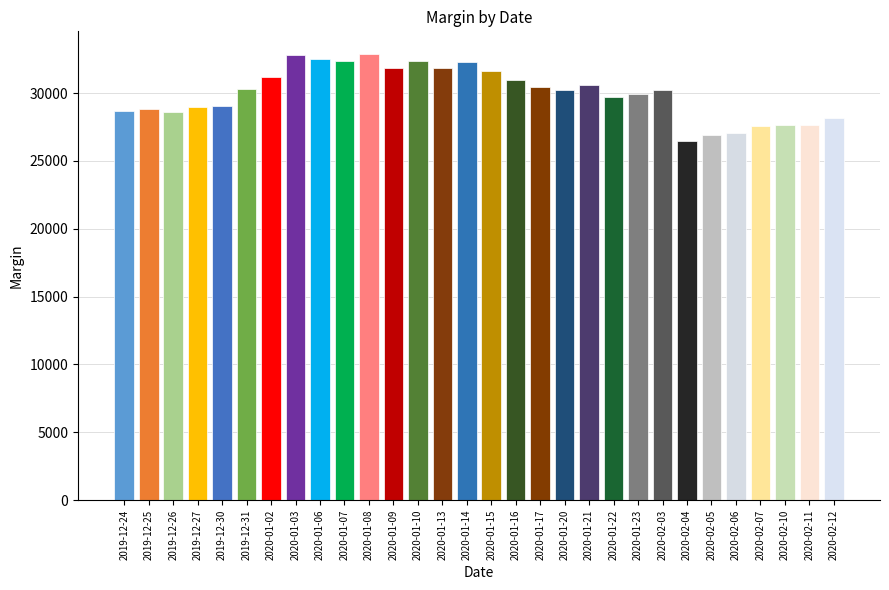

What position from the right is 2020-01-13?

17